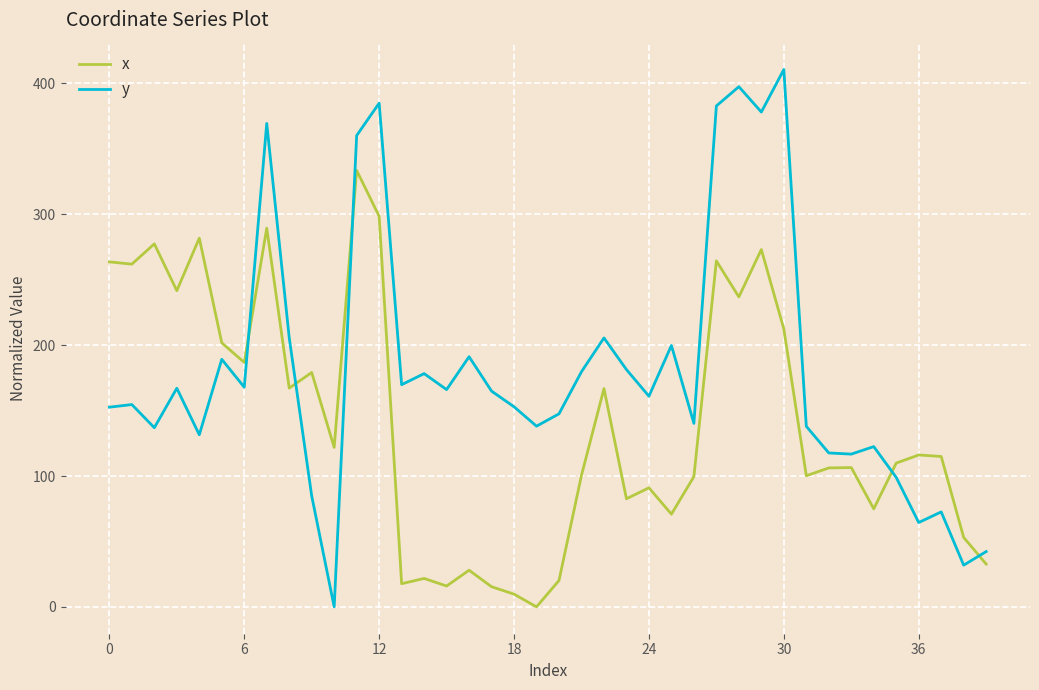

What is the difference between the maximum and minimum values in the y series?

410.7